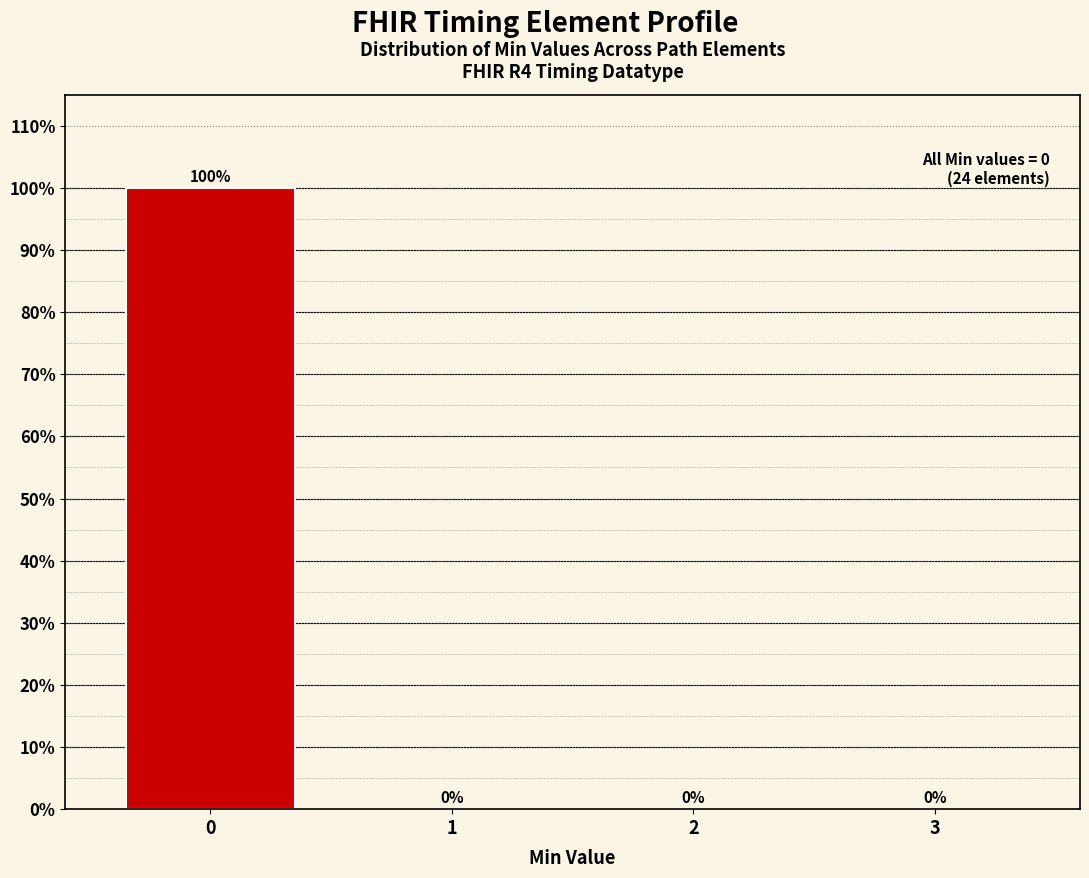

Reading left to right, what are all the values shown in this chart?

0=100	1=0	2=0	3=0